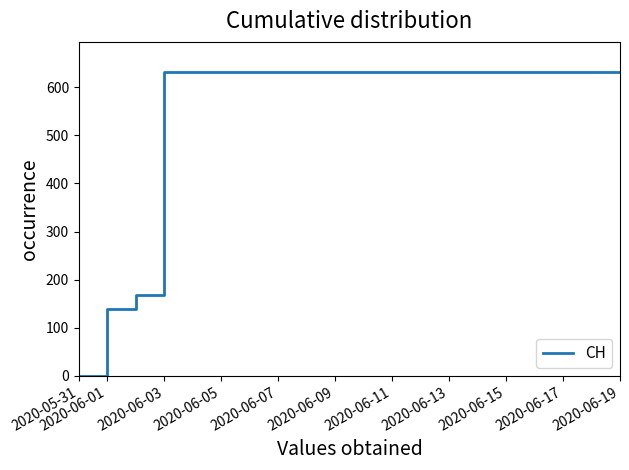

What is the maximum value shown in the chart?

631